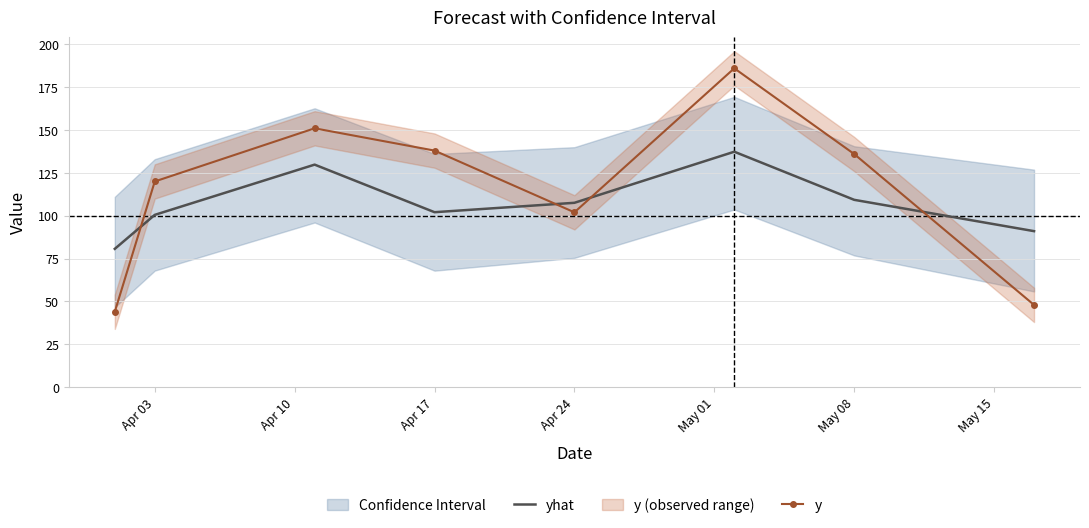

How many values in the y series are below 136?

4